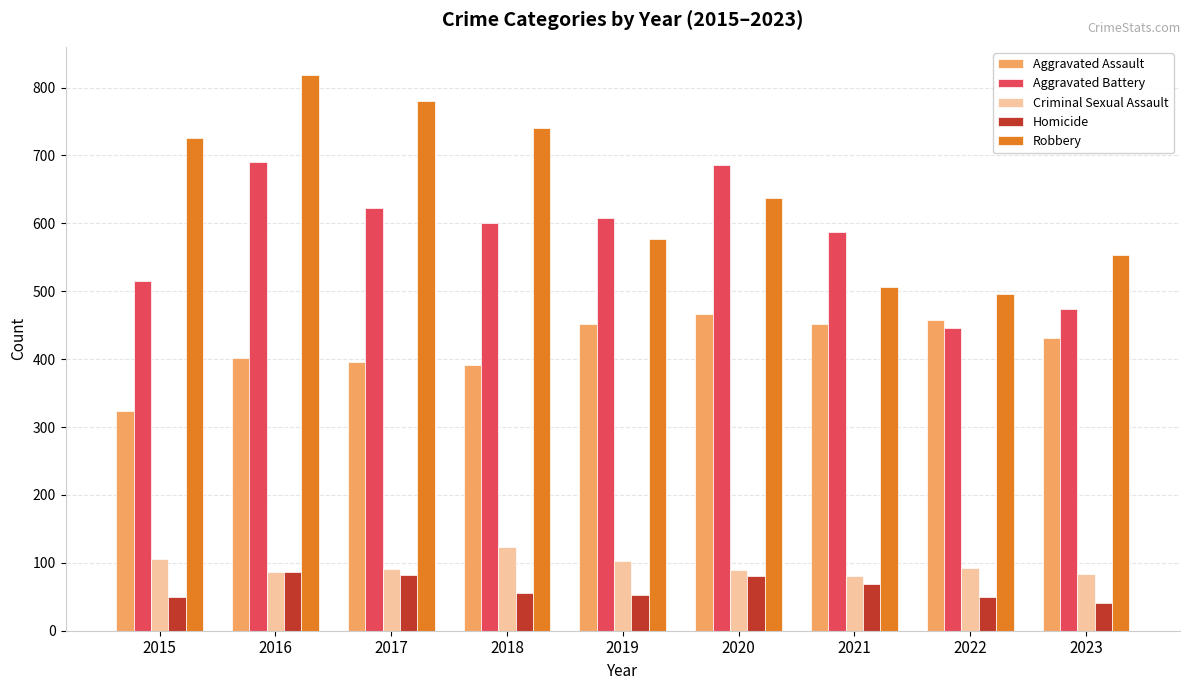

What is the difference between the maximum and minimum values in the Robbery series?

323